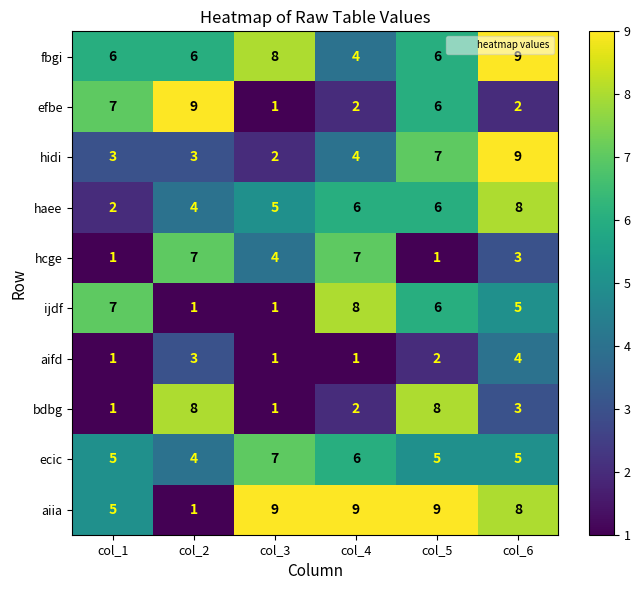

At how many categories does at least one series exceed 2?

6